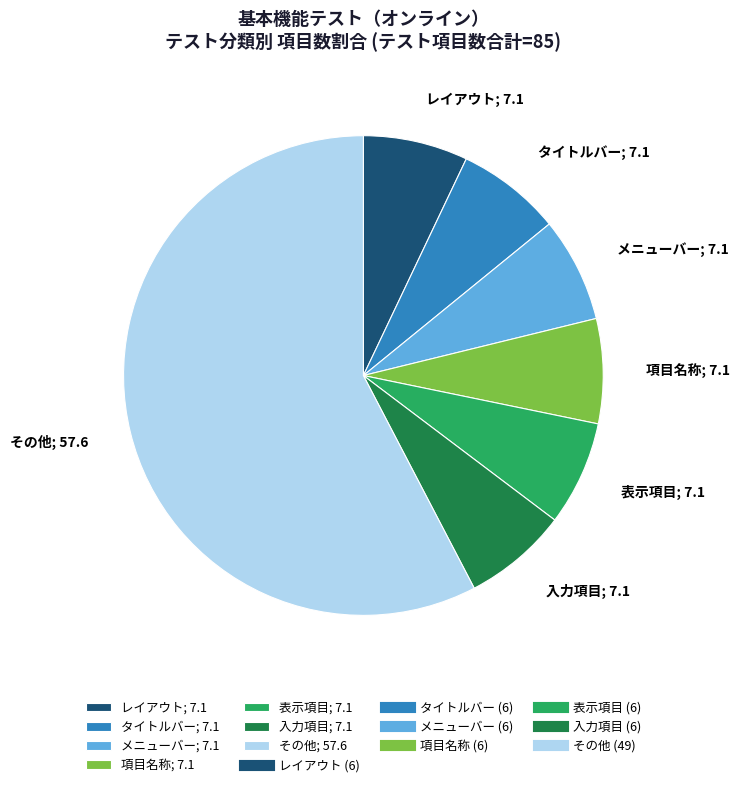

Is there a majority slice in this chart?

Yes